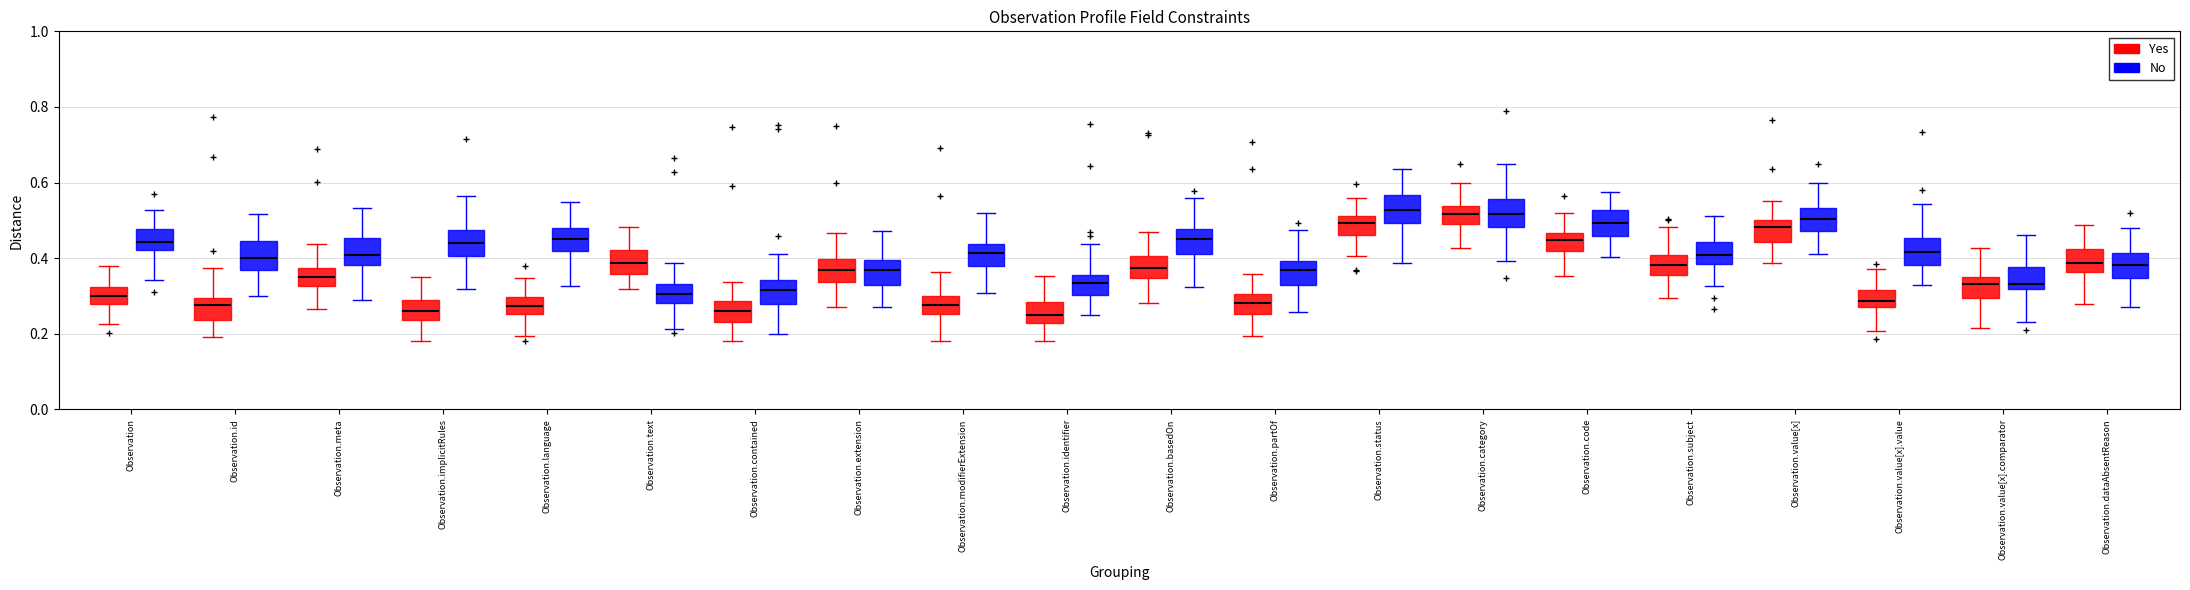

Reading left to right, read every box against the y-axis: the position of its median line, the range the box covers, and the ends of its whiskers. The values are not printed on the chart, so give them approximately, as read against the axis.

Observation (Yes): median 0.30, box 0.28 to 0.32, whiskers 0.22 to 0.38
Observation (No): median 0.44, box 0.42 to 0.48, whiskers 0.34 to 0.52
Observation.id (Yes): median 0.28, box 0.24 to 0.30, whiskers 0.20 to 0.38
Observation.id (No): median 0.40, box 0.36 to 0.44, whiskers 0.30 to 0.52
Observation.meta (Yes): median 0.36, box 0.32 to 0.38, whiskers 0.26 to 0.44
Observation.meta (No): median 0.40, box 0.38 to 0.46, whiskers 0.30 to 0.54
Observation.implicitRules (Yes): median 0.26, box 0.24 to 0.28, whiskers 0.18 to 0.36
Observation.implicitRules (No): median 0.44, box 0.40 to 0.48, whiskers 0.32 to 0.56
Observation.language (Yes): median 0.28, box 0.26 to 0.30, whiskers 0.20 to 0.34
Observation.language (No): median 0.46, box 0.42 to 0.48, whiskers 0.32 to 0.54
Observation.text (Yes): median 0.38, box 0.36 to 0.42, whiskers 0.32 to 0.48
Observation.text (No): median 0.30, box 0.28 to 0.34, whiskers 0.22 to 0.38
Observation.contained (Yes): median 0.26, box 0.24 to 0.28, whiskers 0.18 to 0.34
Observation.contained (No): median 0.32, box 0.28 to 0.34, whiskers 0.20 to 0.42
Observation.extension (Yes): median 0.36, box 0.34 to 0.40, whiskers 0.26 to 0.46
Observation.extension (No): median 0.36, box 0.32 to 0.40, whiskers 0.26 to 0.48
Observation.modifierExtension (Yes): median 0.28, box 0.26 to 0.30, whiskers 0.18 to 0.36
Observation.modifierExtension (No): median 0.42, box 0.38 to 0.44, whiskers 0.30 to 0.52
Observation.identifier (Yes): median 0.24, box 0.22 to 0.28, whiskers 0.18 to 0.36
Observation.identifier (No): median 0.34, box 0.30 to 0.36, whiskers 0.24 to 0.44
Observation.basedOn (Yes): median 0.38, box 0.34 to 0.40, whiskers 0.28 to 0.46
Observation.basedOn (No): median 0.46, box 0.42 to 0.48, whiskers 0.32 to 0.56
Observation.partOf (Yes): median 0.28, box 0.26 to 0.30, whiskers 0.20 to 0.36
Observation.partOf (No): median 0.36, box 0.32 to 0.40, whiskers 0.26 to 0.48
Observation.status (Yes): median 0.50, box 0.46 to 0.52, whiskers 0.40 to 0.56
Observation.status (No): median 0.52, box 0.50 to 0.56, whiskers 0.38 to 0.64
Observation.category (Yes): median 0.52, box 0.50 to 0.54, whiskers 0.42 to 0.60
Observation.category (No): median 0.52, box 0.48 to 0.56, whiskers 0.40 to 0.66
Observation.code (Yes): median 0.44, box 0.42 to 0.46, whiskers 0.36 to 0.52
Observation.code (No): median 0.50, box 0.46 to 0.52, whiskers 0.40 to 0.58
Observation.subject (Yes): median 0.38, box 0.36 to 0.40, whiskers 0.30 to 0.48
Observation.subject (No): median 0.40, box 0.38 to 0.44, whiskers 0.32 to 0.52
Observation.value[x] (Yes): median 0.48, box 0.44 to 0.50, whiskers 0.38 to 0.56
Observation.value[x] (No): median 0.50, box 0.48 to 0.54, whiskers 0.42 to 0.60
Observation.value[x].value (Yes): median 0.28 (inside the box), box 0.28 to 0.32, whiskers 0.20 to 0.38
Observation.value[x].value (No): median 0.42, box 0.38 to 0.46, whiskers 0.32 to 0.54
Observation.value[x].comparator (Yes): median 0.34, box 0.30 to 0.36, whiskers 0.22 to 0.42
Observation.value[x].comparator (No): median 0.34, box 0.32 to 0.38, whiskers 0.24 to 0.46
Observation.dataAbsentReason (Yes): median 0.38, box 0.36 to 0.42, whiskers 0.28 to 0.48
Observation.dataAbsentReason (No): median 0.38, box 0.34 to 0.42, whiskers 0.28 to 0.48